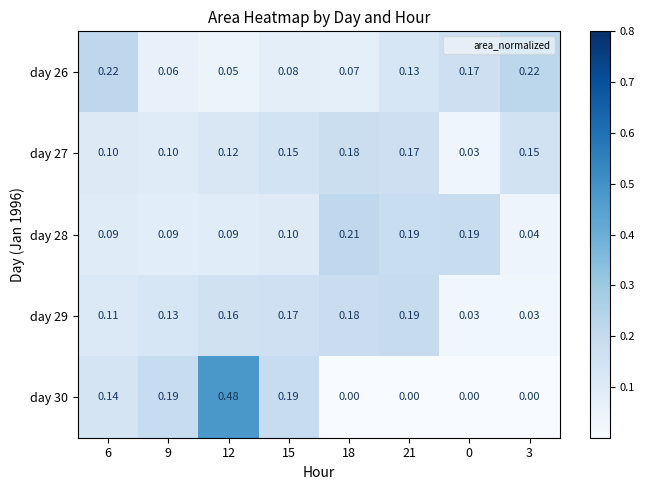

Is the value of day 27 at 15 greater than the value of day 30 at 6?

Yes